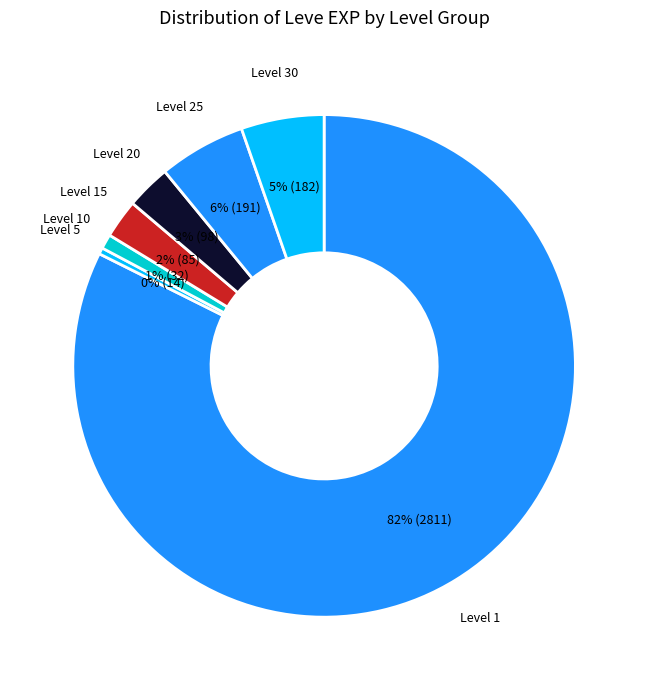

Count the number of slices in the pie.

7